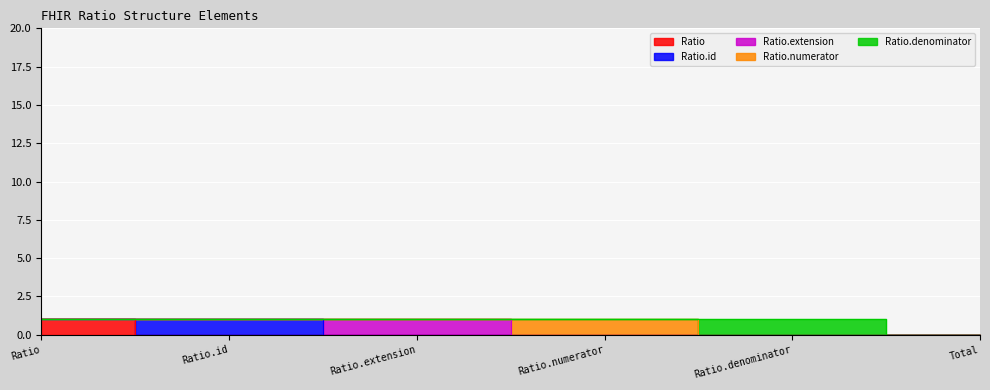

The value of Ratio.denominator at Ratio.denominator is 1. True or false?

True